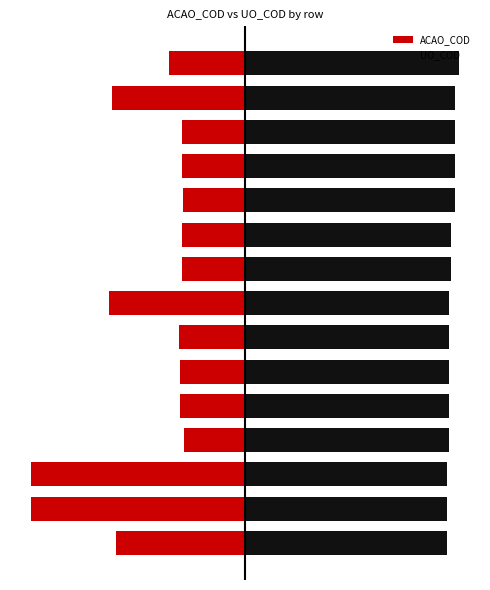

Is the value of ACAO_COD at 5 greater than the value of UO_COD at 1?

No